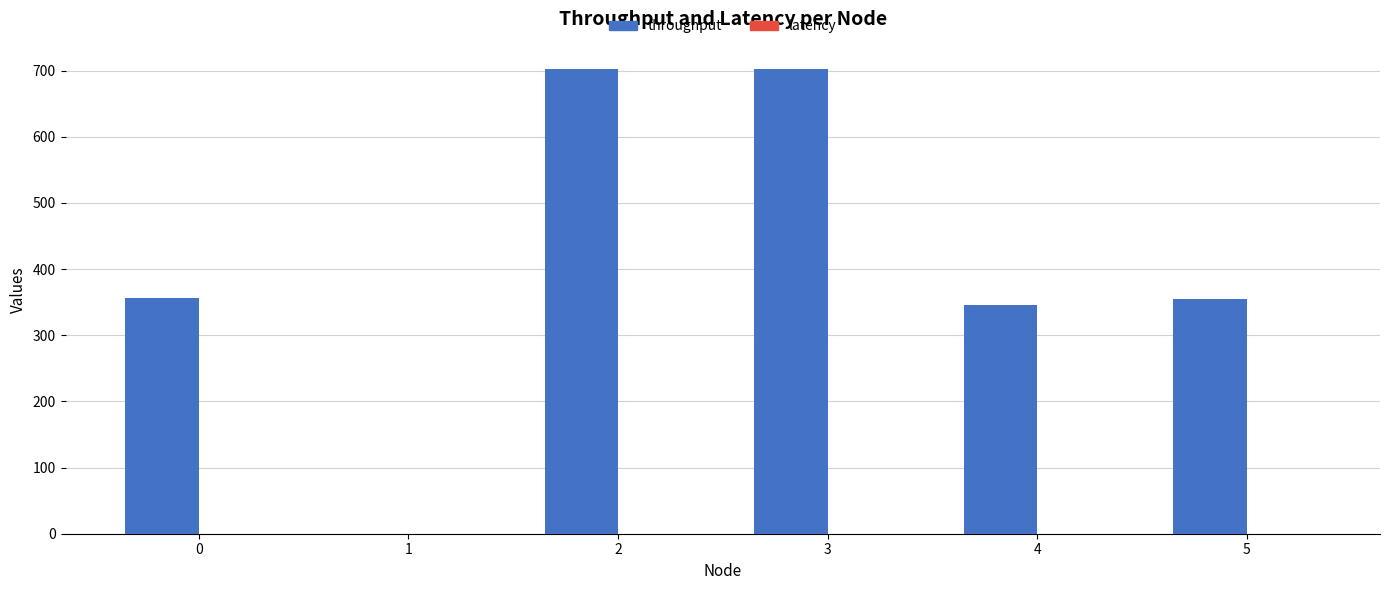

What is the sum of the throughput values at 2 and 1?

702.5